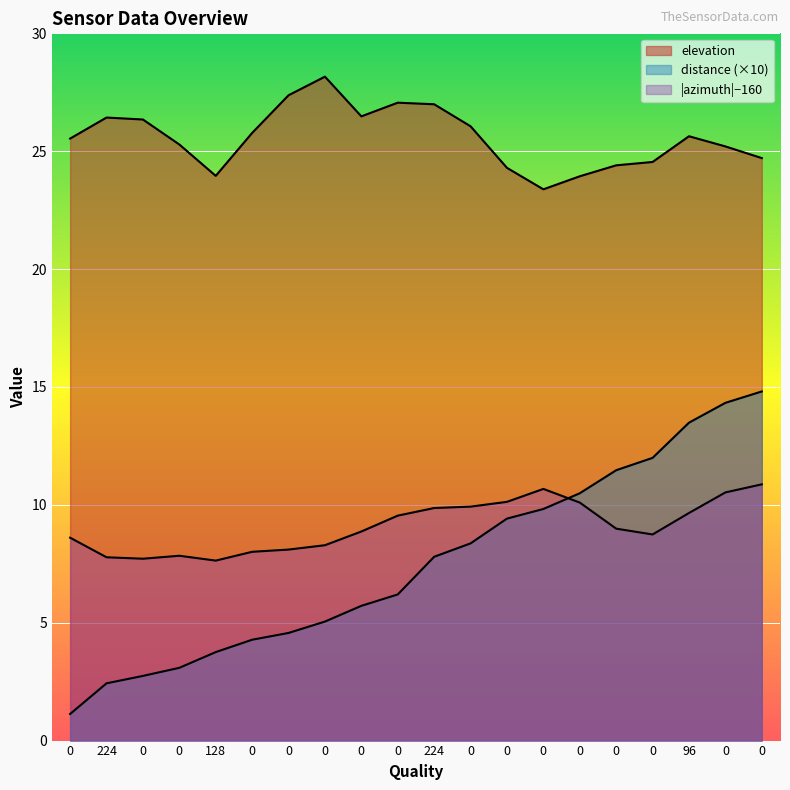

After their last crossing, which series has the higher values: distance or azimuth_neg?

distance